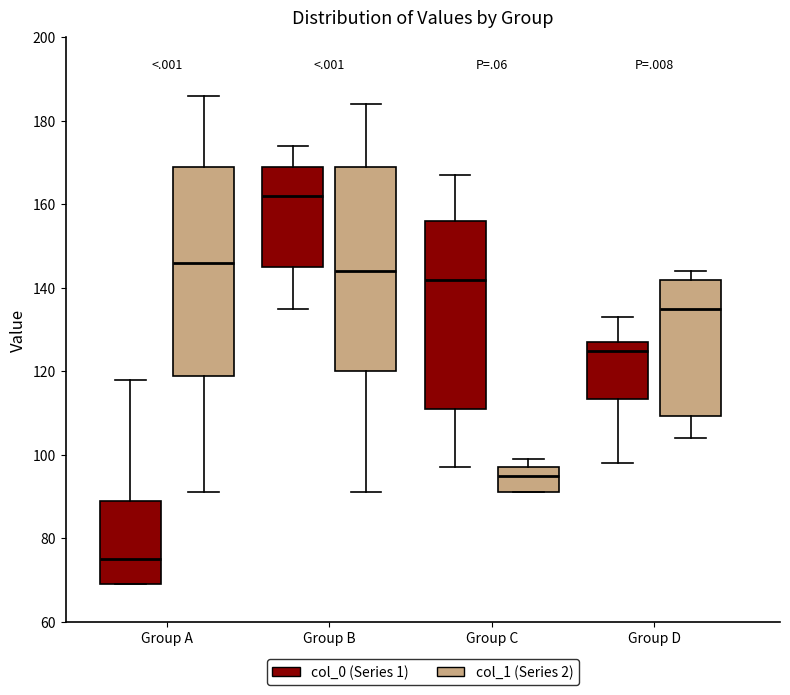

Reading left to right, transcribe this box plot: for each box, give where its median line is, the range the box spans, and where its two whiskers end, as read against the y-axis. The values are not printed on the chart, so give them approximately, as read against the axis.

Group A (col_0 (Series 1)): median 76, box 70 to 90, whiskers 70 to 118
Group A (col_1 (Series 2)): median 146, box 120 to 170, whiskers 92 to 186
Group B (col_0 (Series 1)): median 162, box 146 to 170, whiskers 136 to 174
Group B (col_1 (Series 2)): median 144, box 120 to 170, whiskers 92 to 184
Group C (col_0 (Series 1)): median 142, box 112 to 156, whiskers 98 to 168
Group C (col_1 (Series 2)): median 96, box 92 to 98, whiskers 92 to 100
Group D (col_0 (Series 1)): median 126, box 114 to 128, whiskers 98 to 134
Group D (col_1 (Series 2)): median 136, box 110 to 142, whiskers 104 to 144